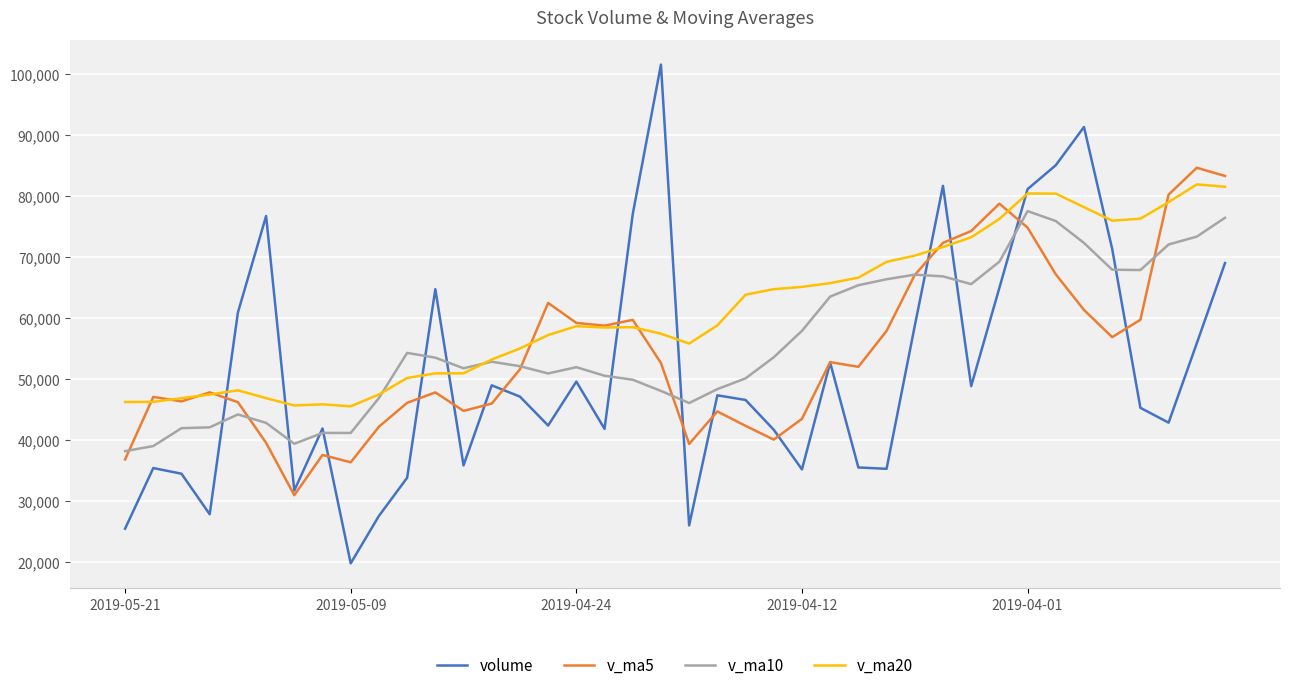

In v_ma20, how many points are higher than both neighbors (excluding endpoints)?

6